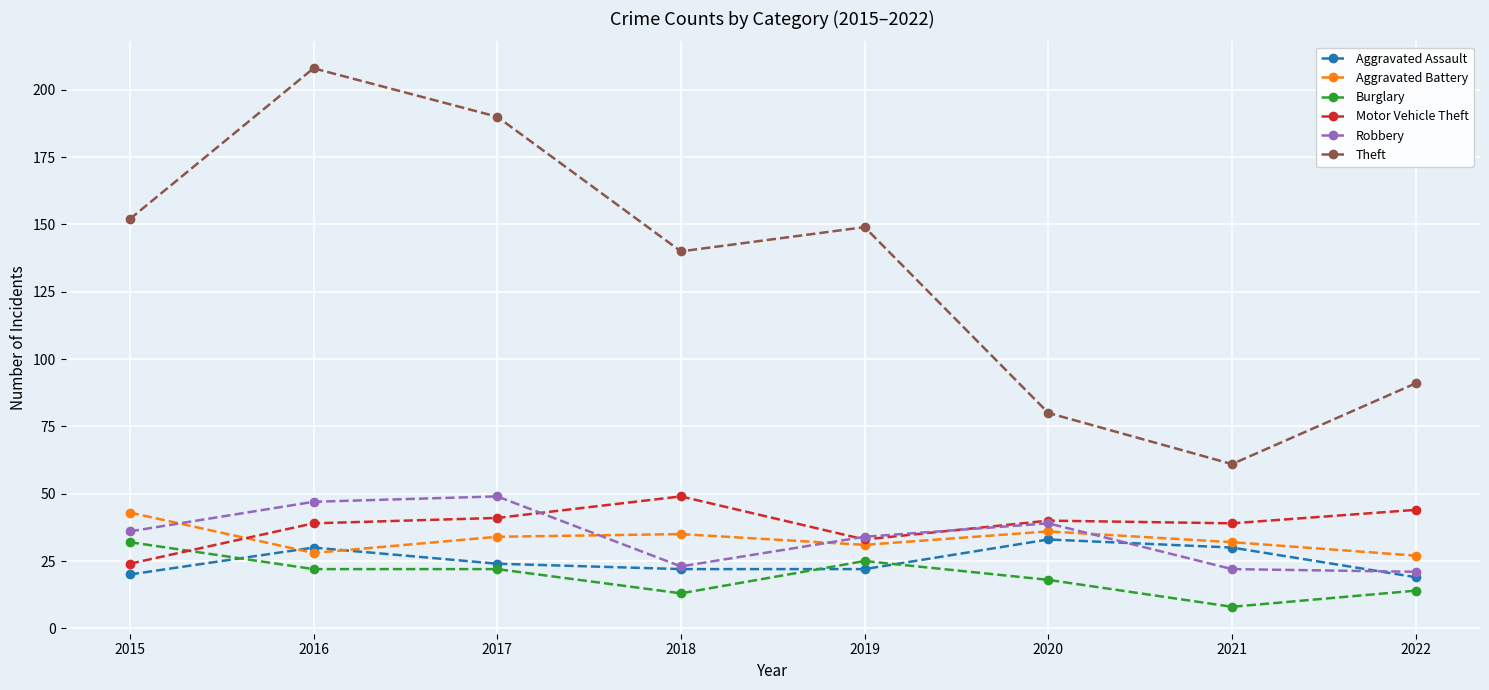

The value of Aggravated Assault at 2020 is 33. True or false?

True